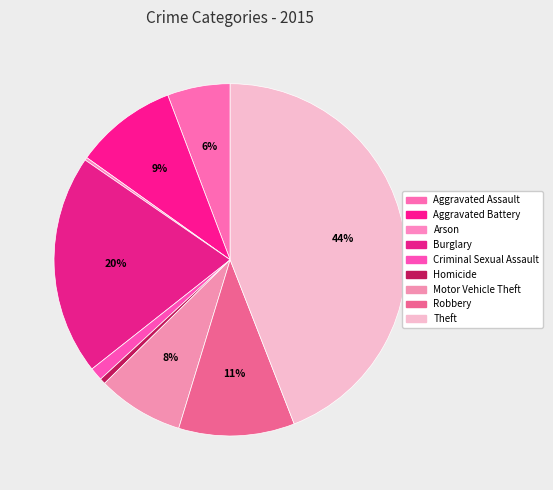

To the nearest percent, what portion does Burglary represent?

20%